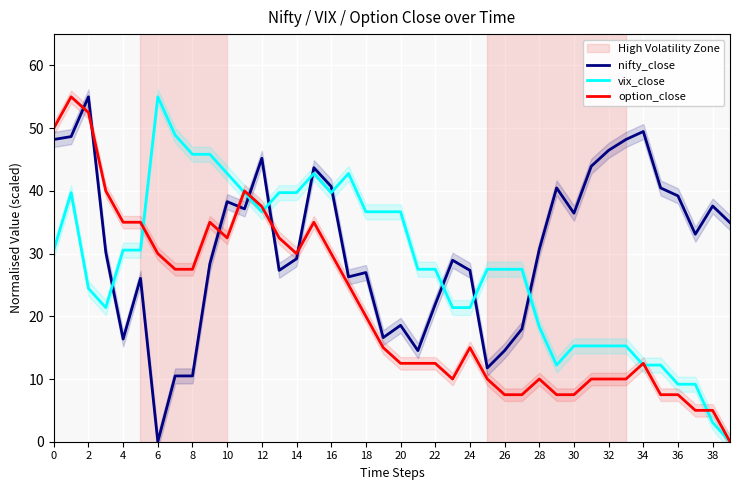

At which label is vix_close closest to 27?

21